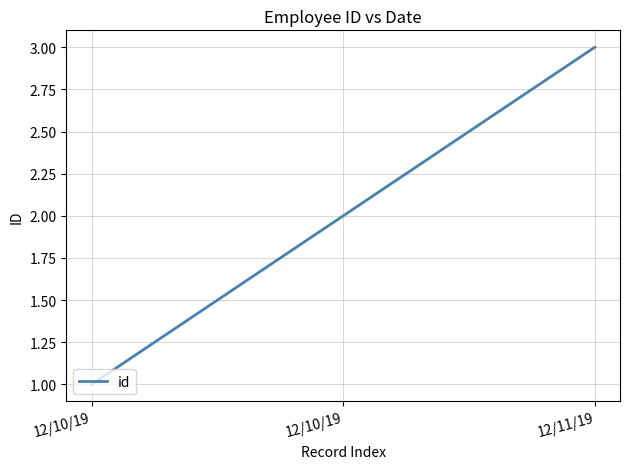

Reading right to left, what are all the values shown in this chart?

3	2	1